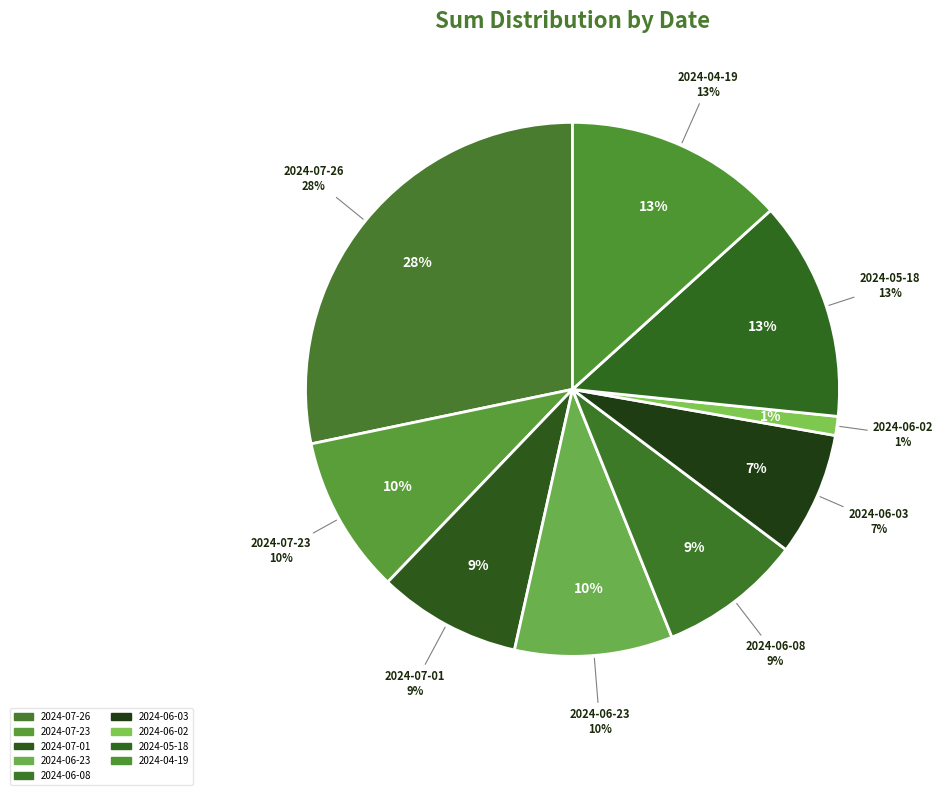

Rank the categories by value from lowest to highest.

2024-06-02, 2024-06-03, 2024-07-01, 2024-06-08, 2024-07-23, 2024-06-23, 2024-05-18, 2024-04-19, 2024-07-26